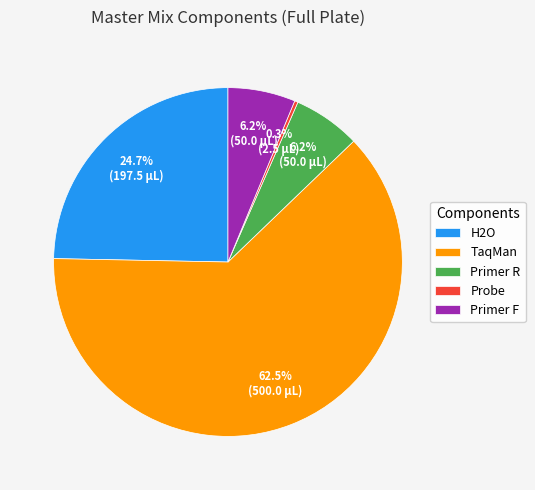

To the nearest percent, what is the difference between the largest and smallest slice percentages?

62%